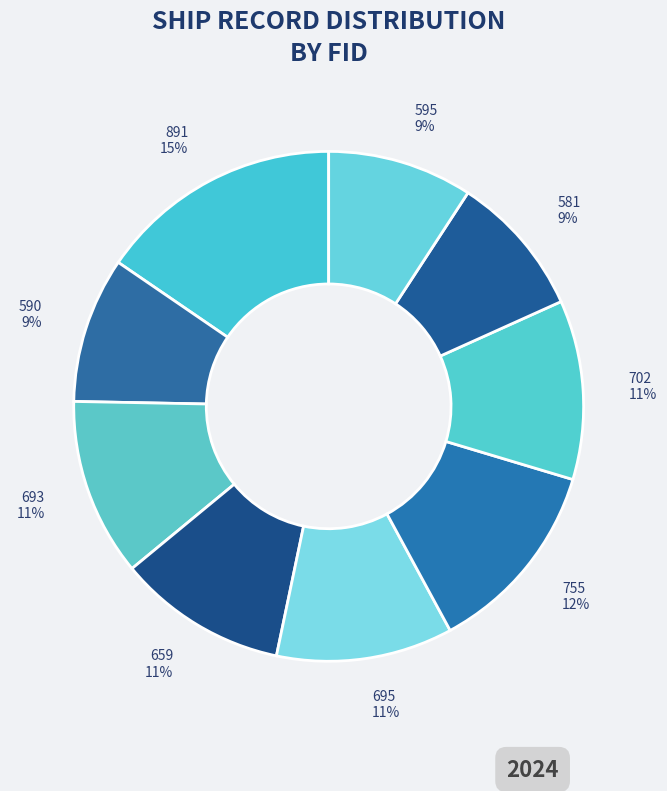

Between 590 and 891, which is larger?

891